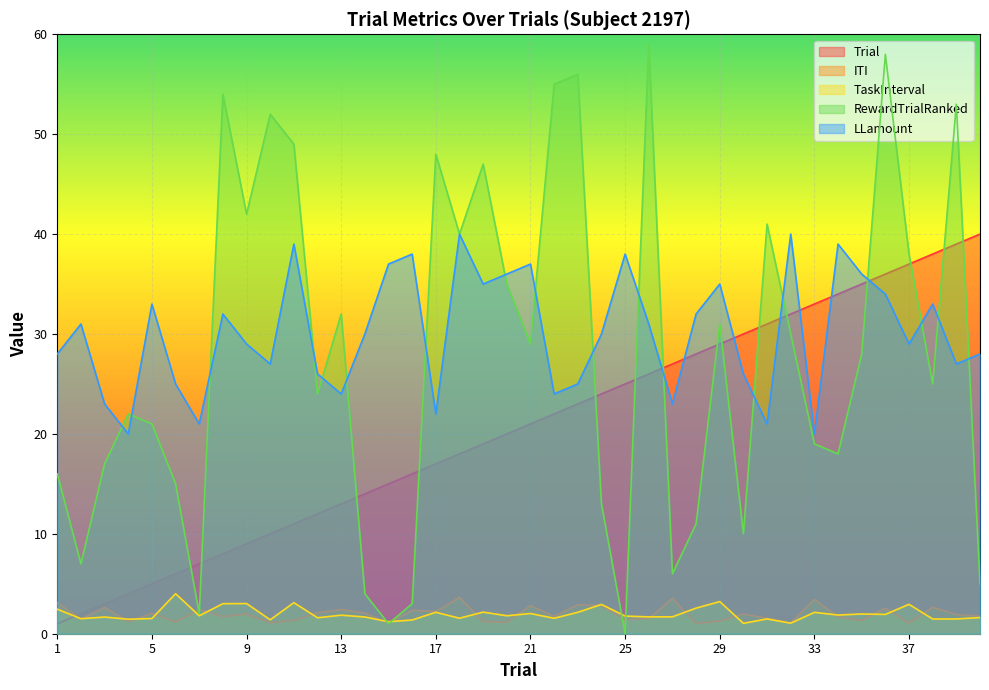

What is the sum of the RewardTrialRanked values at 28 and 30?

21.0